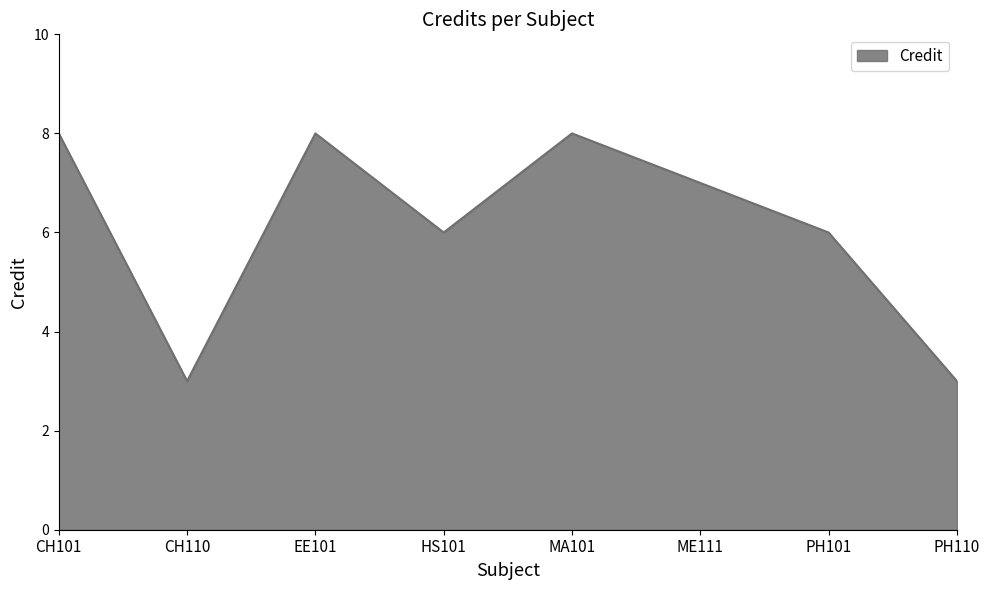

Does the chart have visible grid lines?

No